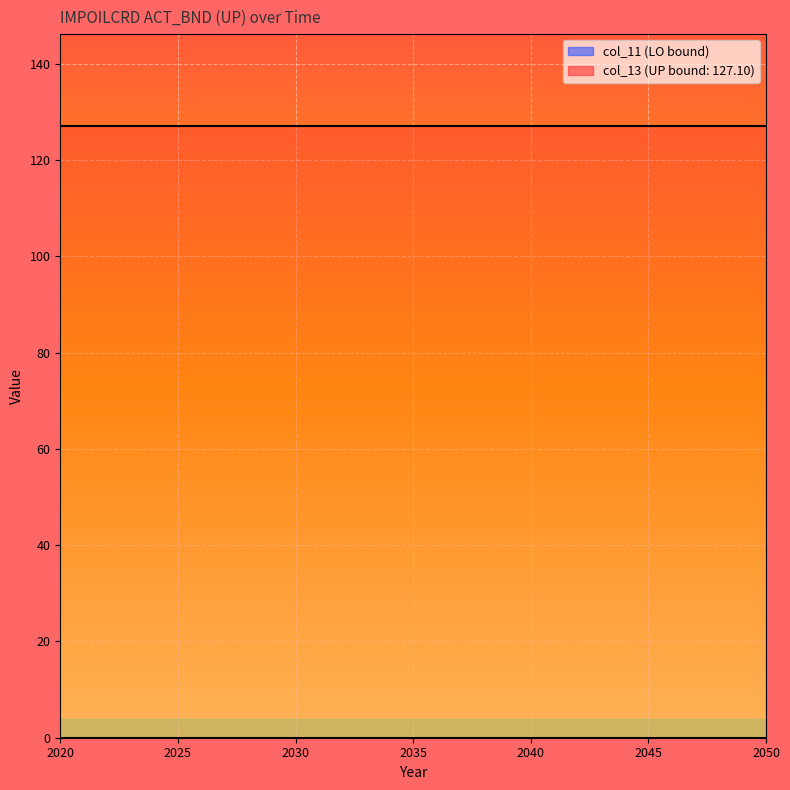

True or false: col_13 and col_11 intersect in this chart.

False